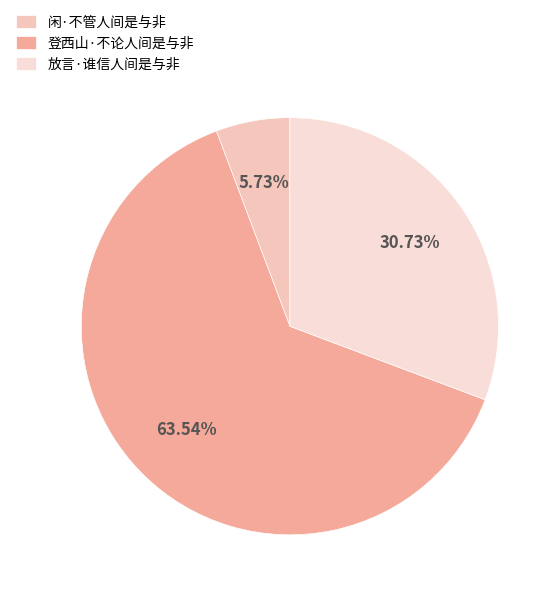

To the nearest percent, what is the combined percentage of 放言·谁信人间是与非 and 闲·不管人间是与非?

36%